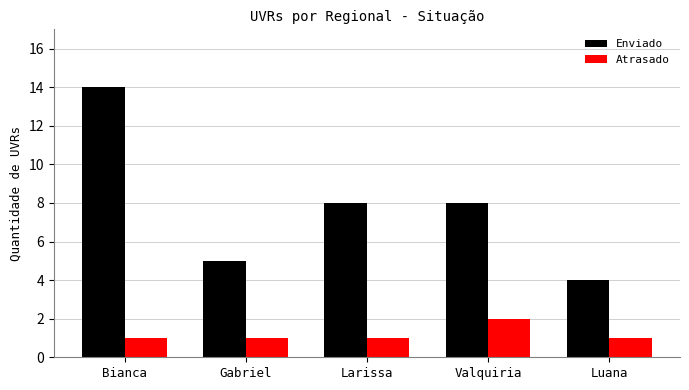

What is the lowest value of the Enviado series?

4